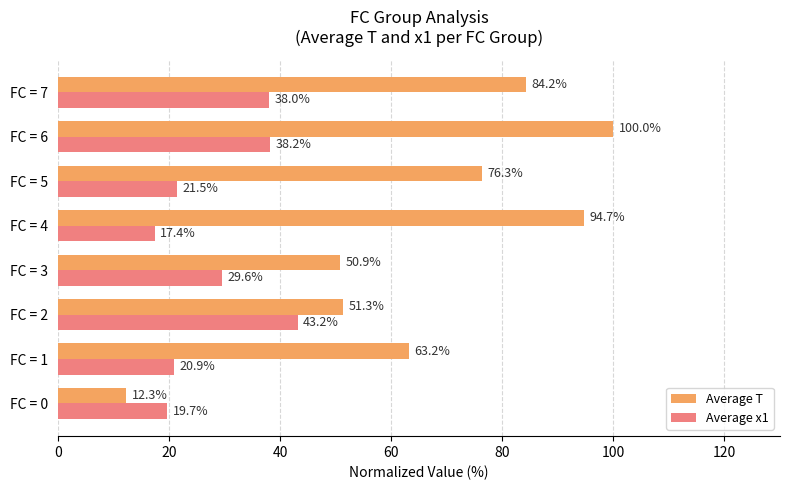

Rank the series by their average value, from lowest to highest.

Average x1, Average T